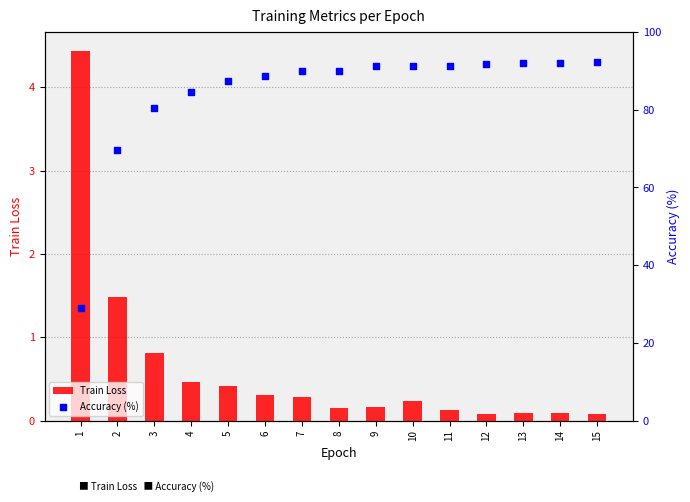

What is the total value across all series at 11?

91.5